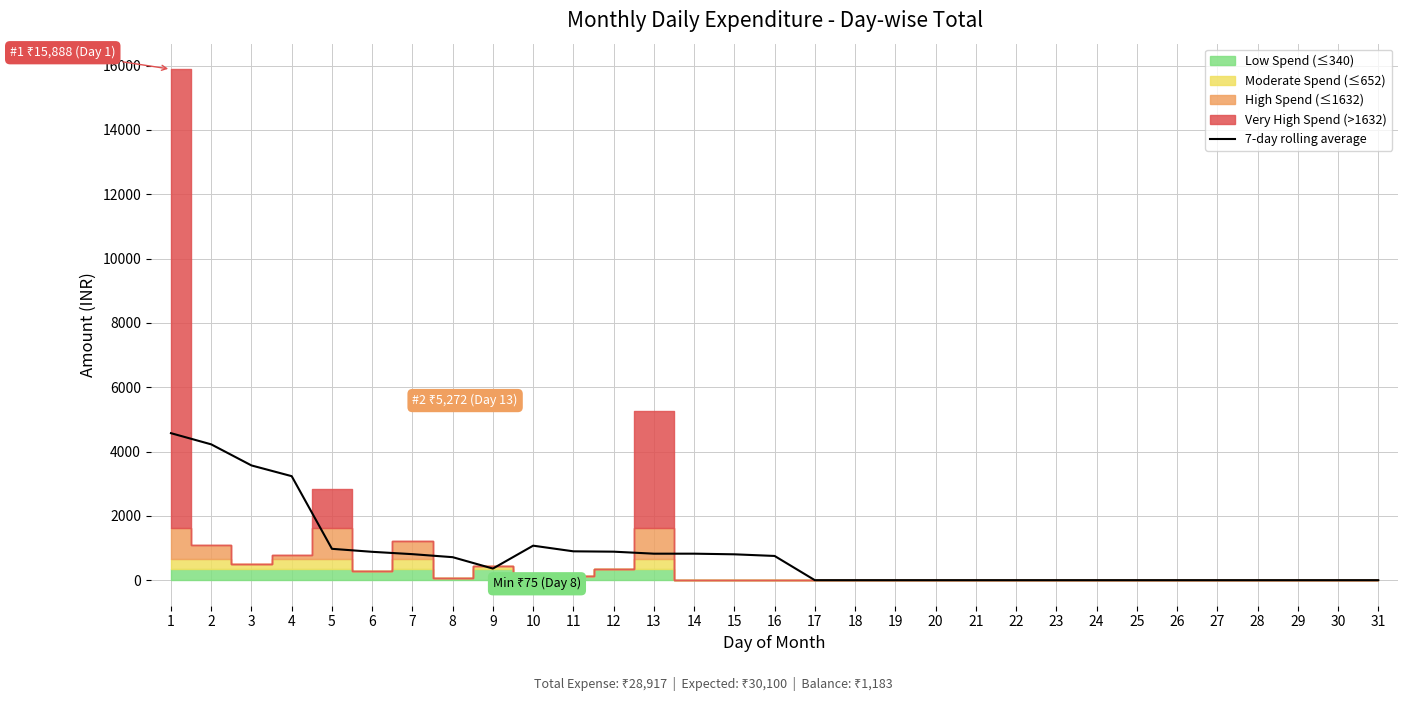

What is the value of the 5th point from the left?

975.0